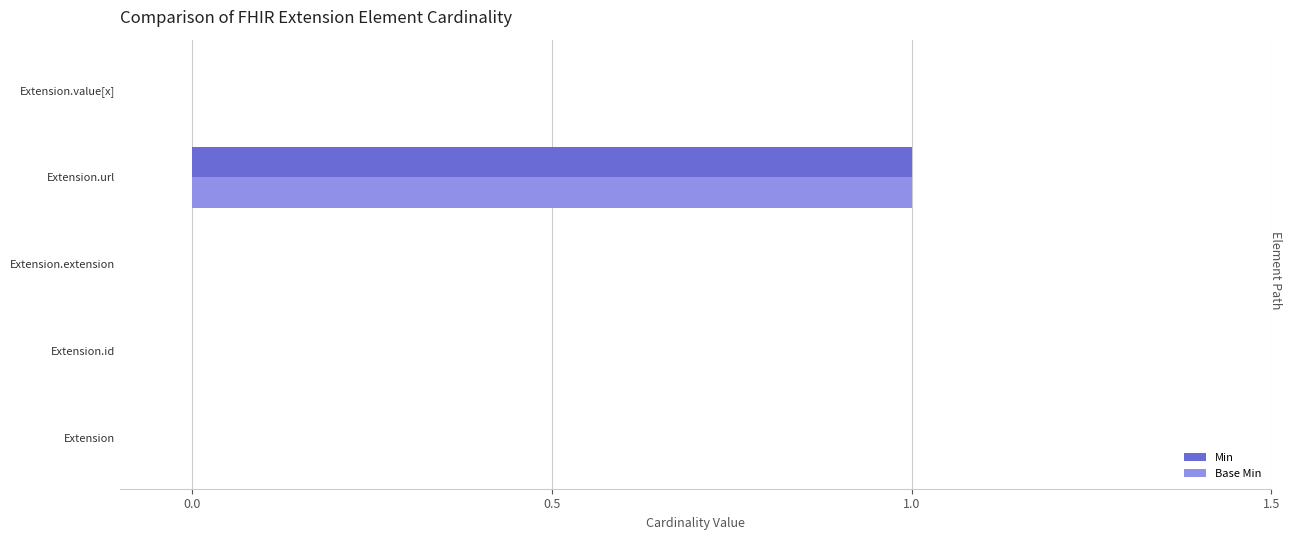

Count the number of data series in this chart.

2